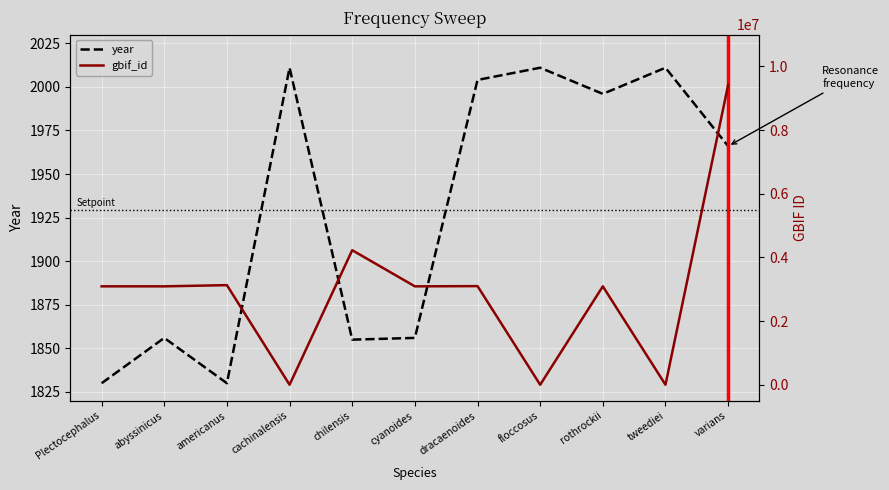

How many data points in gbif_id are above 3091349?

5